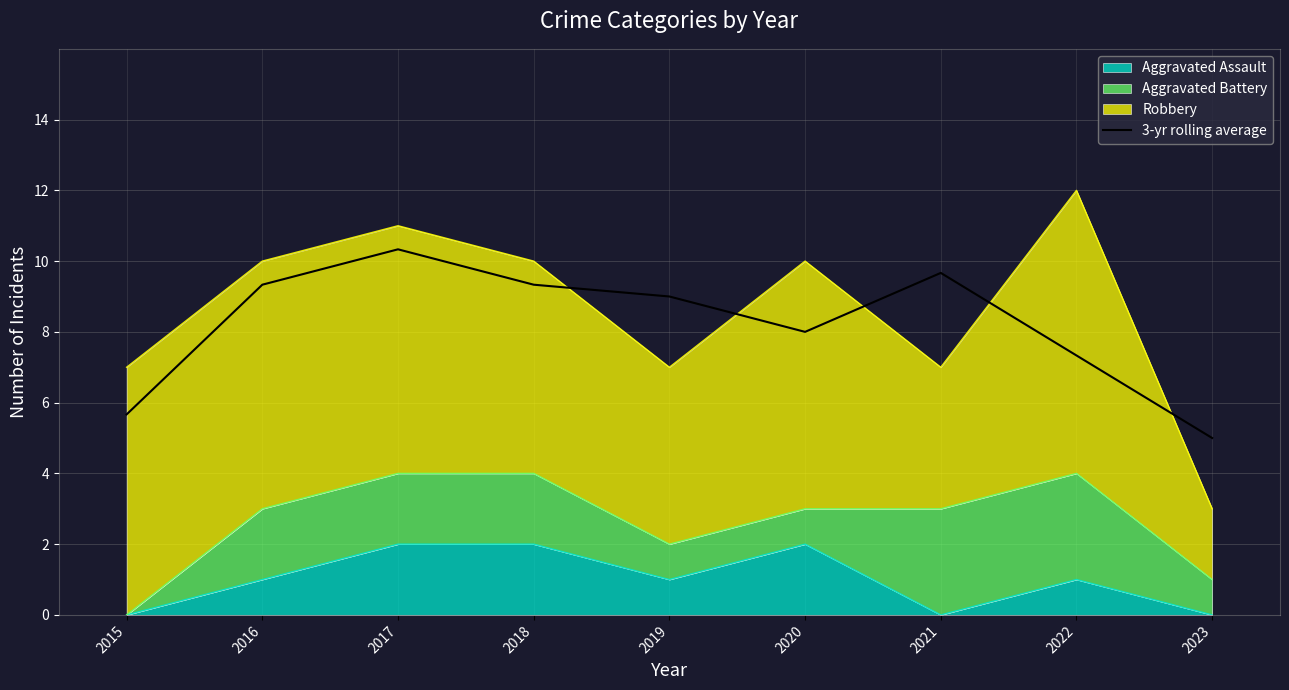

Rank the categories by value from lowest to highest.

2023, 2015, 2022, 2020, 2019, 2016, 2018, 2021, 2017